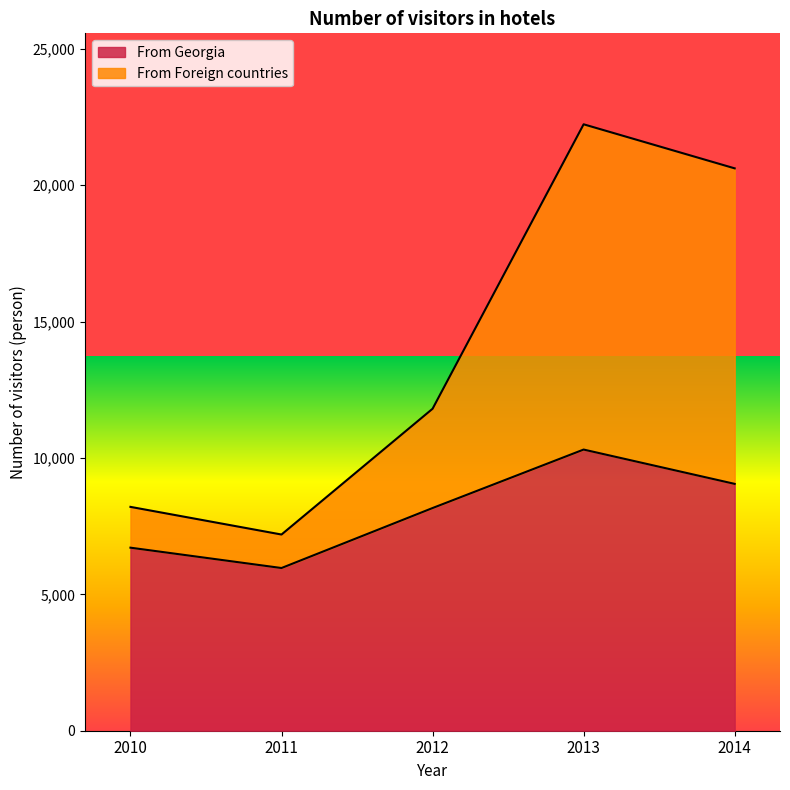

Does the chart have visible grid lines?

No